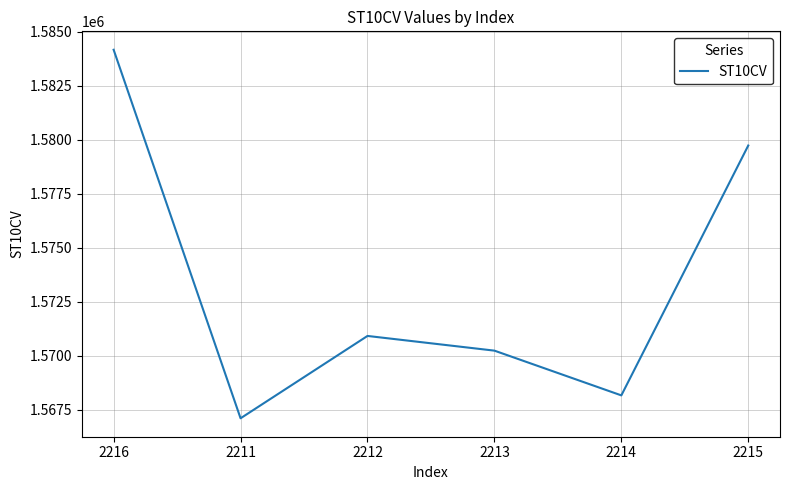

Which has a higher value, 2215 or 2212?

2215